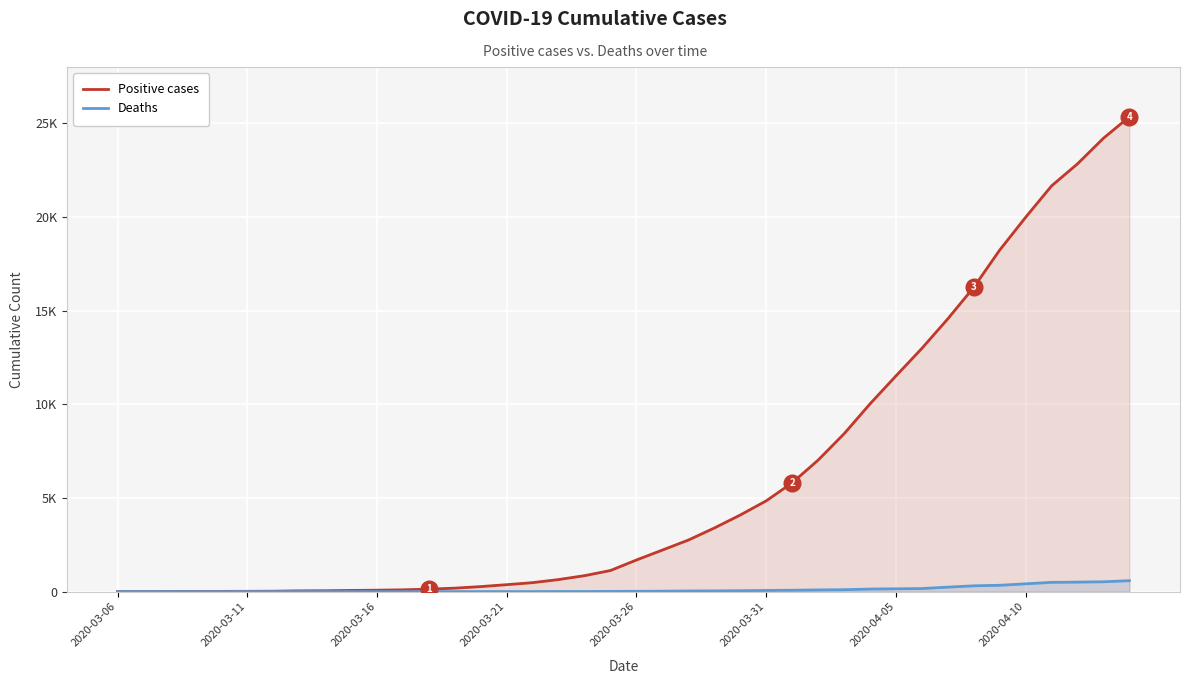

Which series has the largest total across all categories?

Positive cases